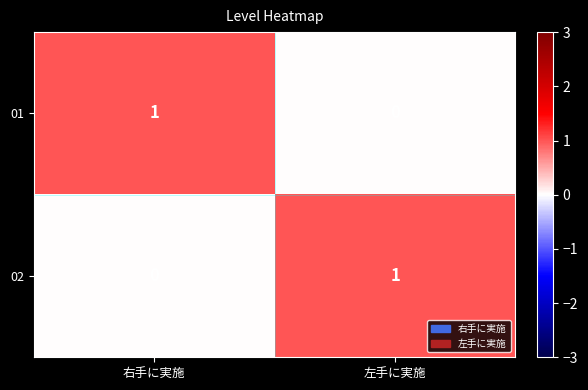

What is the total value across all series at 左手に実施?

1